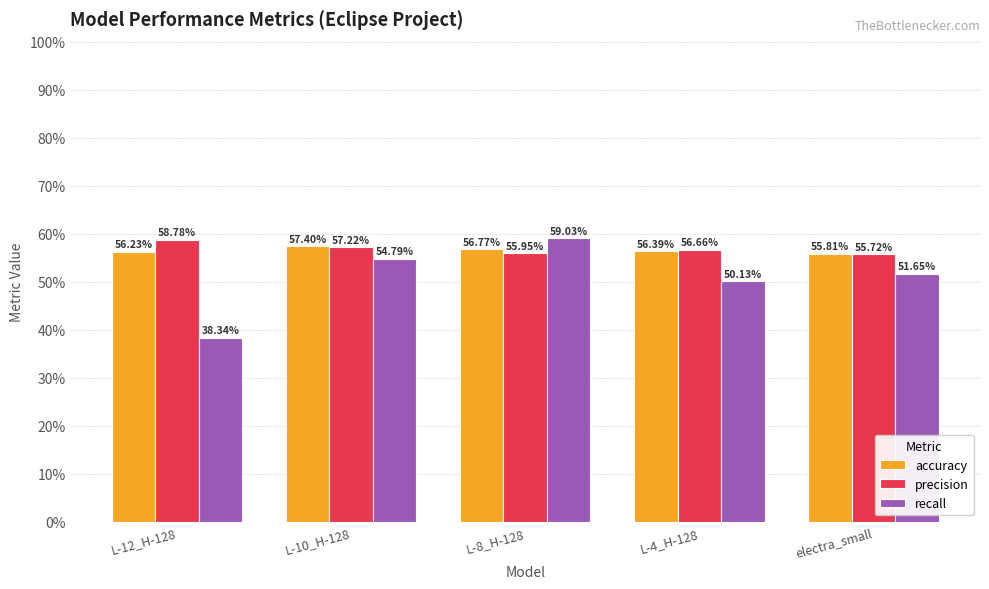

What are all the series names shown in the legend?

accuracy, precision, recall